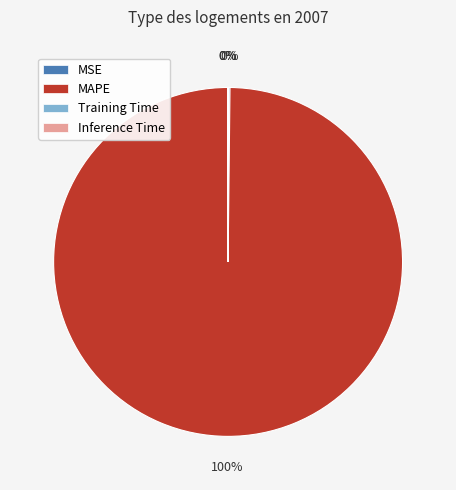

What is the majority slice?

MAPE